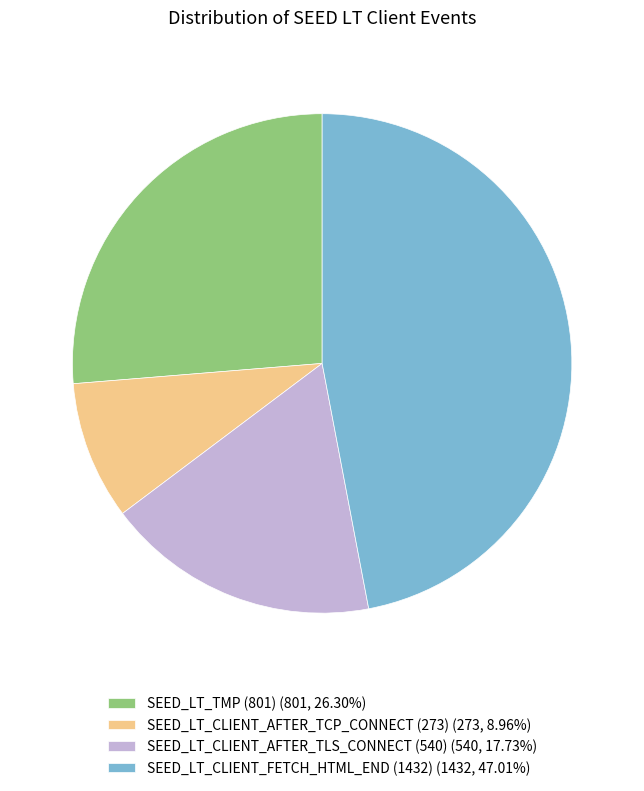

Is SEED_LT_CLIENT_AFTER_TCP_CONNECT (273) the majority of the pie?

No